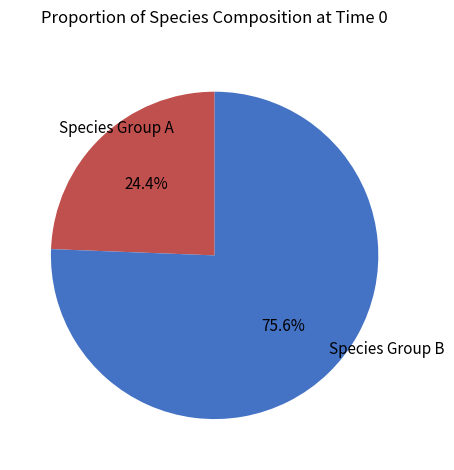

Rank the categories by value from lowest to highest.

Species Group A, Species Group B